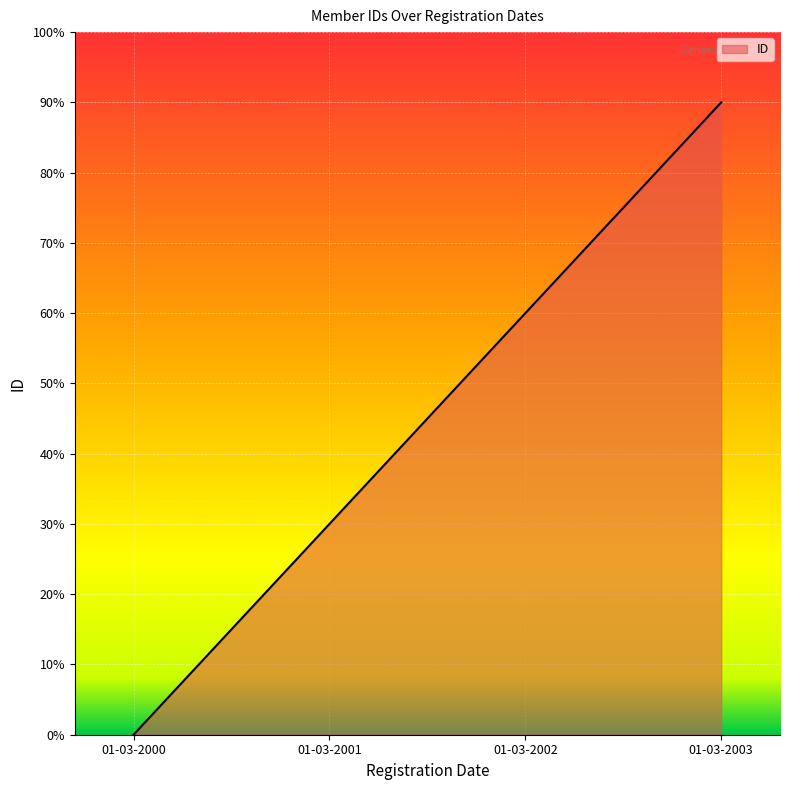

List the labels in order of value, largest first.

01-03-2003, 01-03-2002, 01-03-2001, 01-03-2000